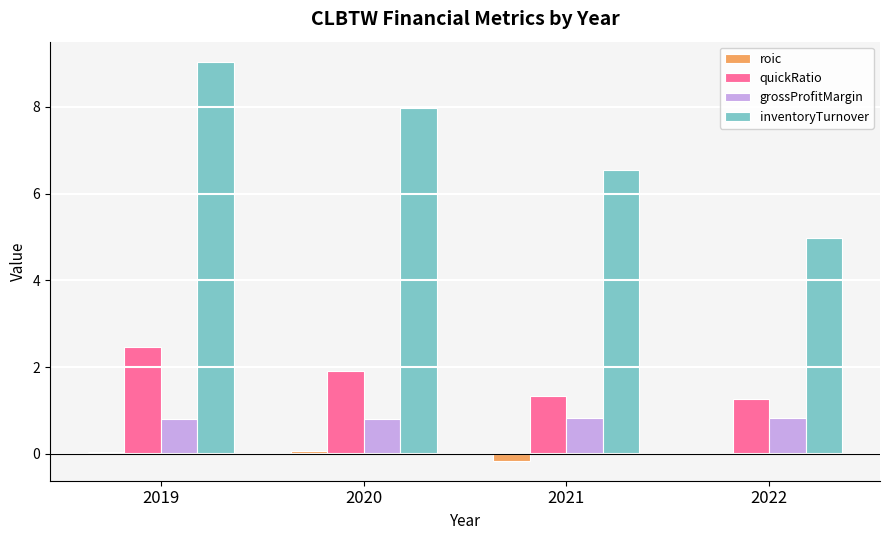

What is the maximum value shown in the chart?

9.0